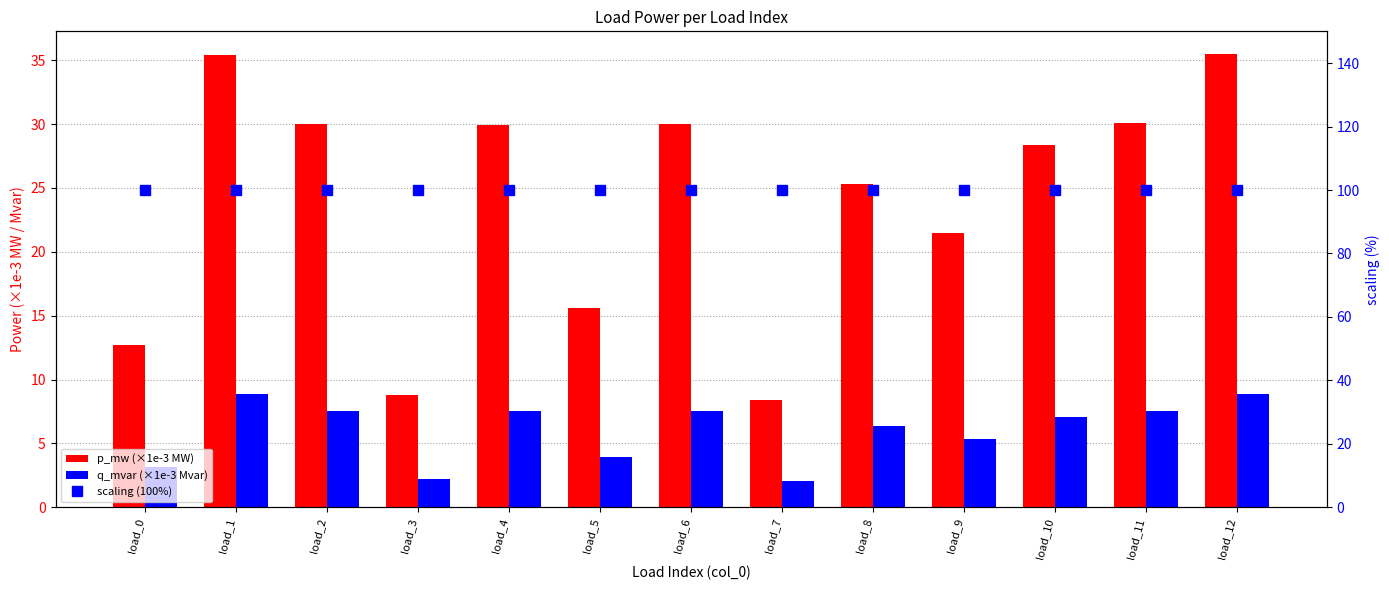

What is the value of the q_mvar (×1e-3 Mvar) bar at the 12th from the left?

7.5